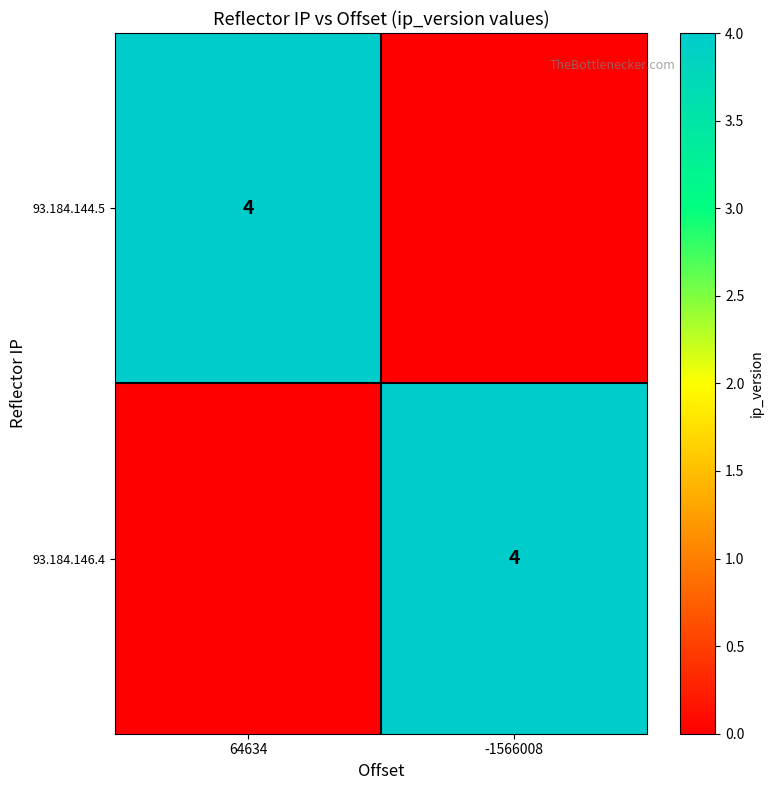

True or false: 93.184.144.5 has a value of 3 at 64634.

False